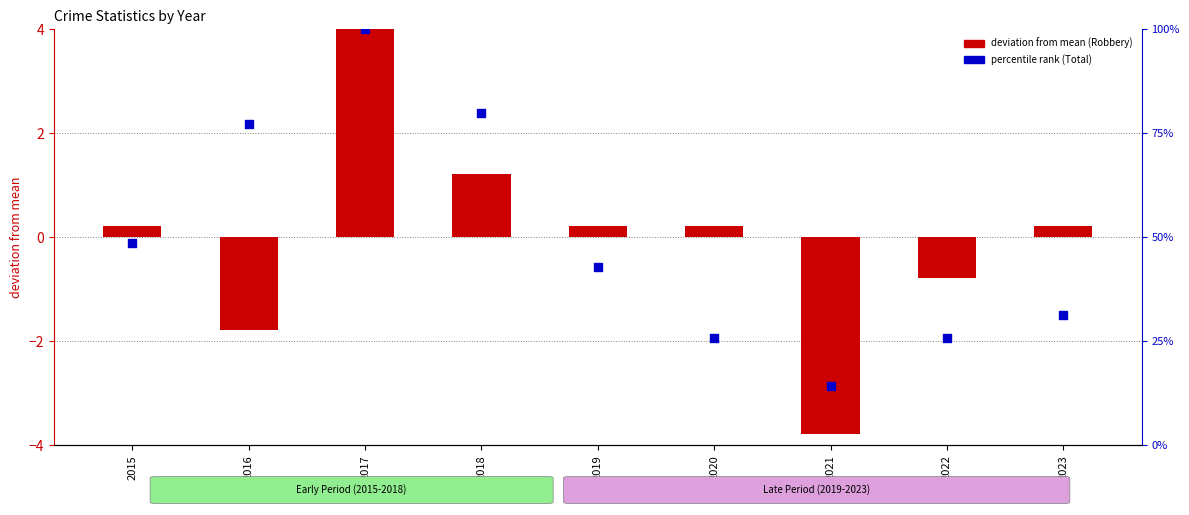

Which series has the widest spread of Y values?

percentile rank (Total)